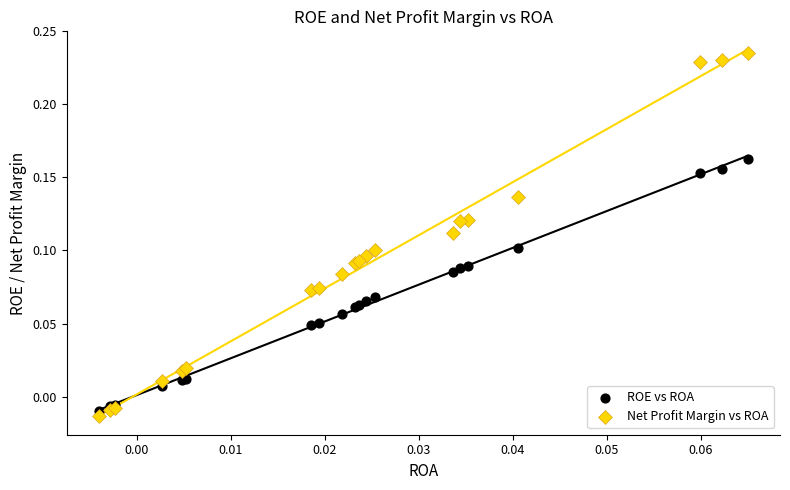

Which series reaches the maximum Y coordinate?

Net Profit Margin vs ROA